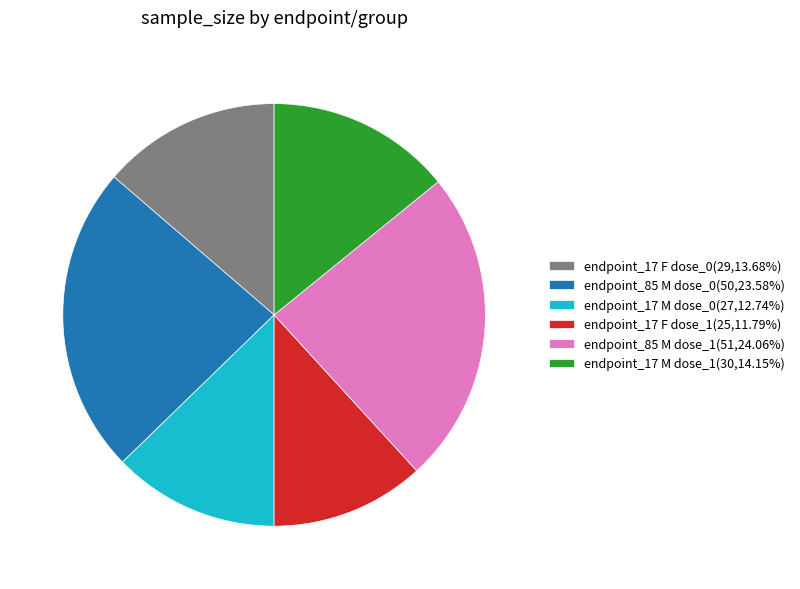

Is the sum of endpoint_85 M dose_0(50,23.58%) and endpoint_85 M dose_1(51,24.06%) greater than half?

No